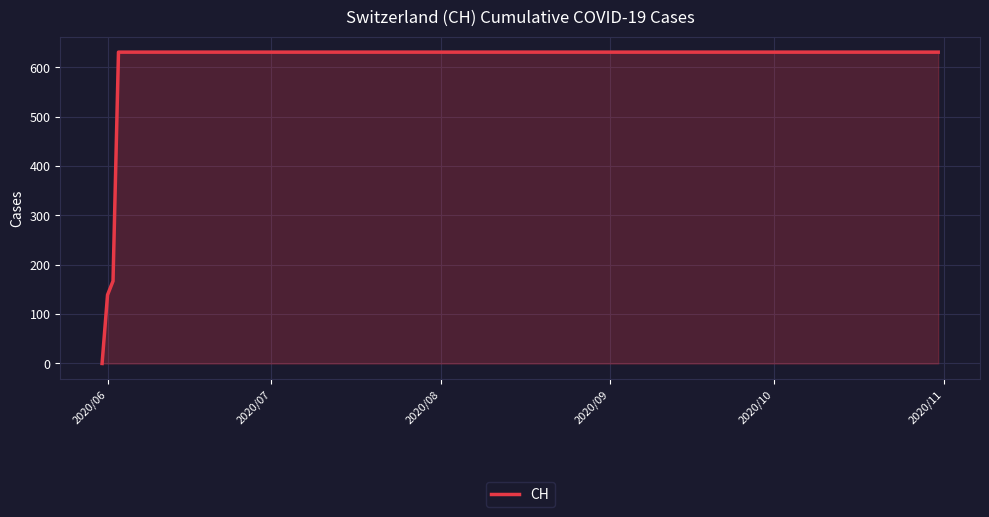

How many positive values are there?

19